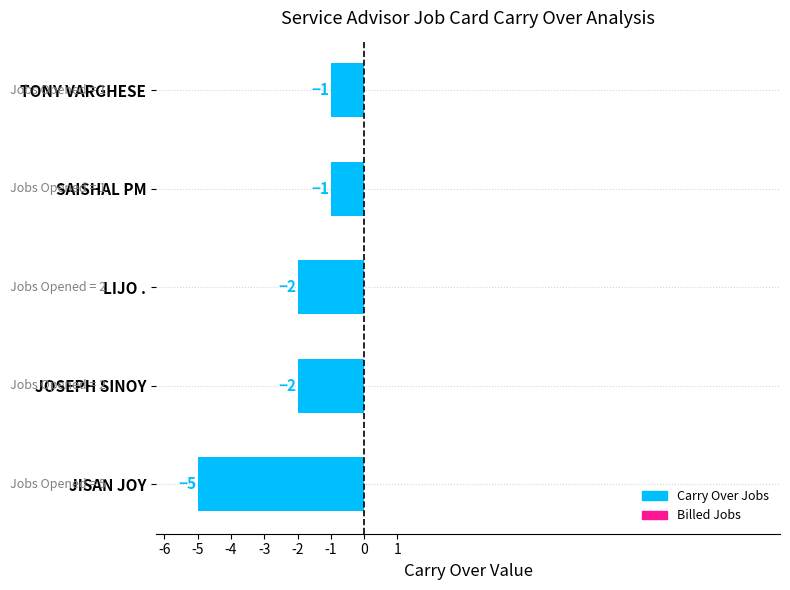

Where is the data nearest to the value -3?

JOSEPH SINOY